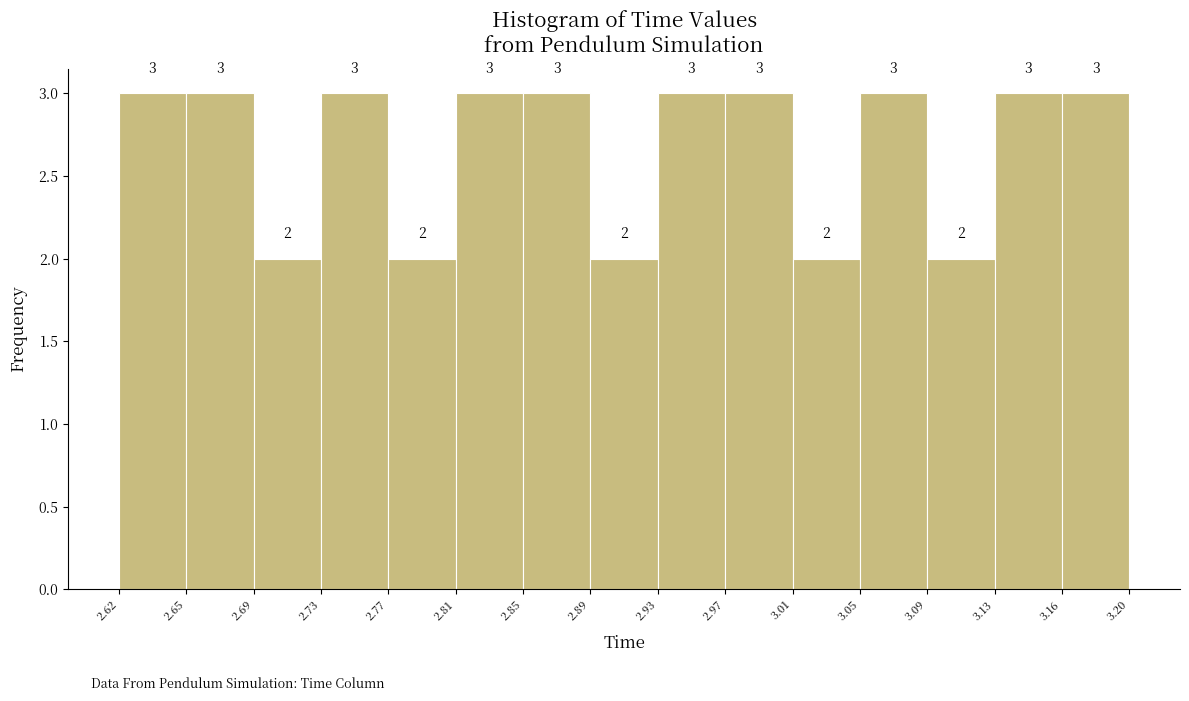

Reading left to right, list every bar in this chart as the range it spans on the x-axis followed by its height.

2.62 to 2.65: 3
2.65 to 2.69: 3
2.69 to 2.73: 2
2.73 to 2.77: 3
2.77 to 2.81: 2
2.81 to 2.85: 3
2.85 to 2.89: 3
2.89 to 2.93: 2
2.93 to 2.97: 3
2.97 to 3.01: 3
3.01 to 3.05: 2
3.05 to 3.09: 3
3.09 to 3.13: 2
3.13 to 3.16: 3
3.16 to 3.20: 3